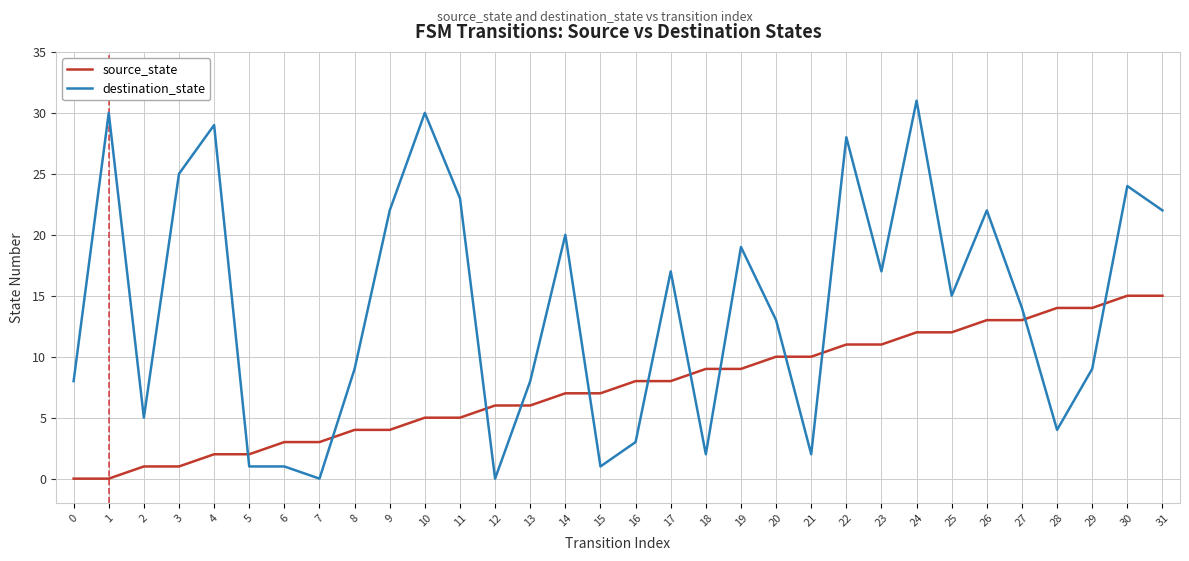

Which series has the largest total across all categories?

destination_state